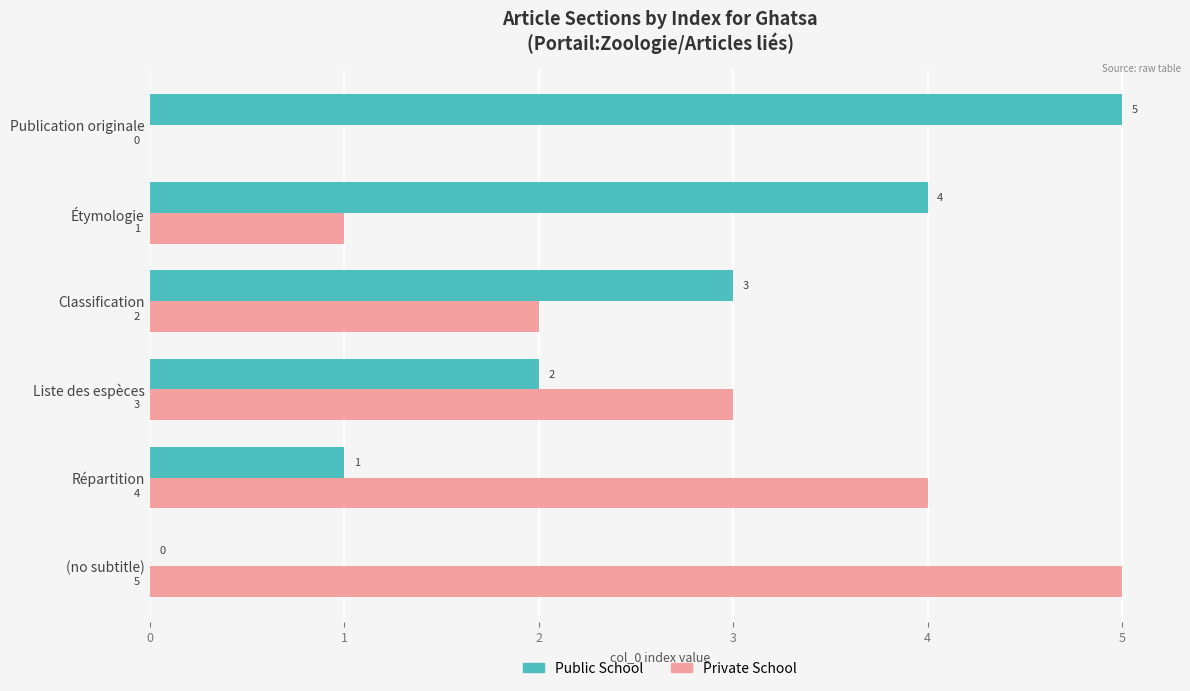

What is the approximate value of Public School at Étymologie?

4